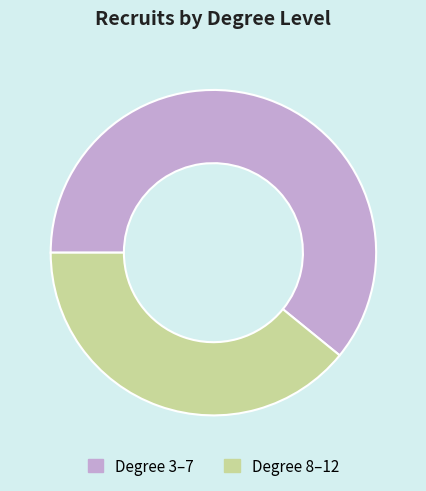

Is there a majority slice in this chart?

Yes